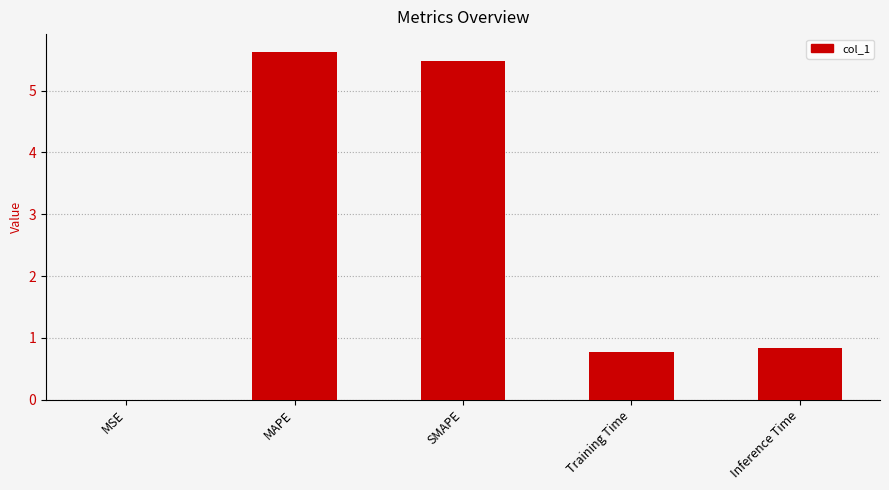

Between Training Time and MAPE, which is larger?

MAPE